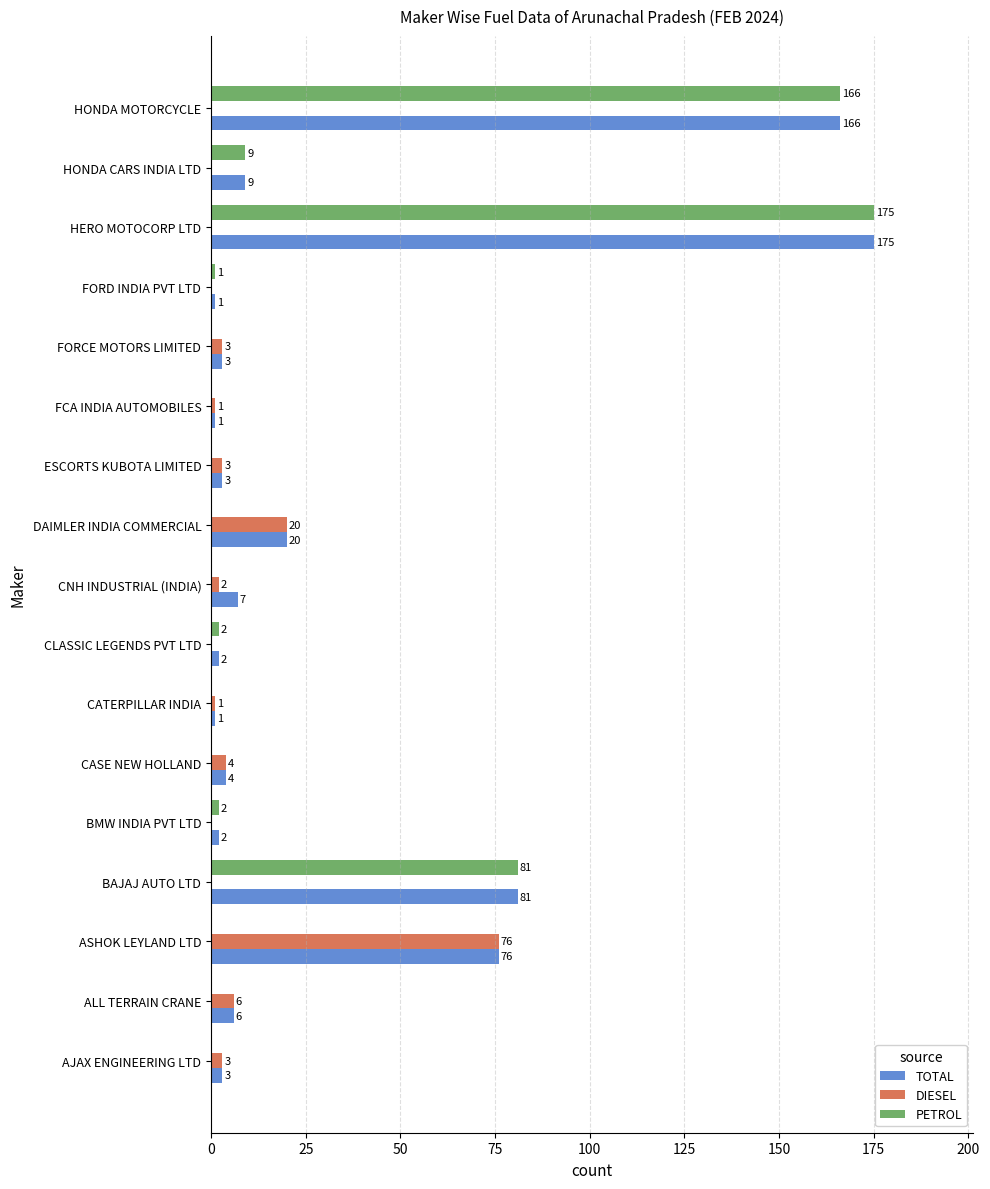

Which series has the largest range (max minus min)?

PETROL